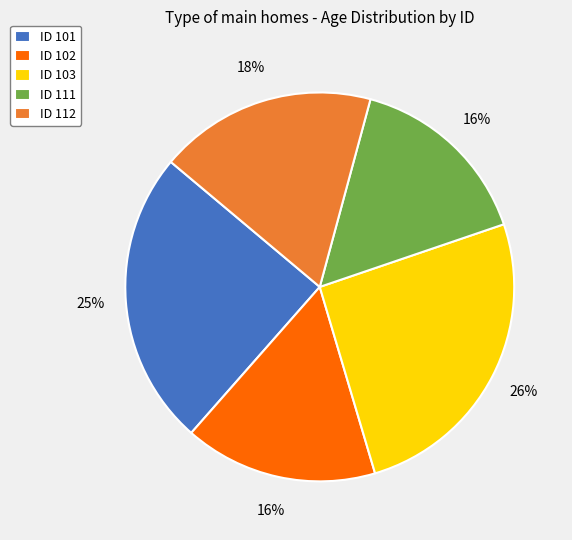

To the nearest percent, what is the difference between the ID 111 and ID 101 slice percentages?

9%